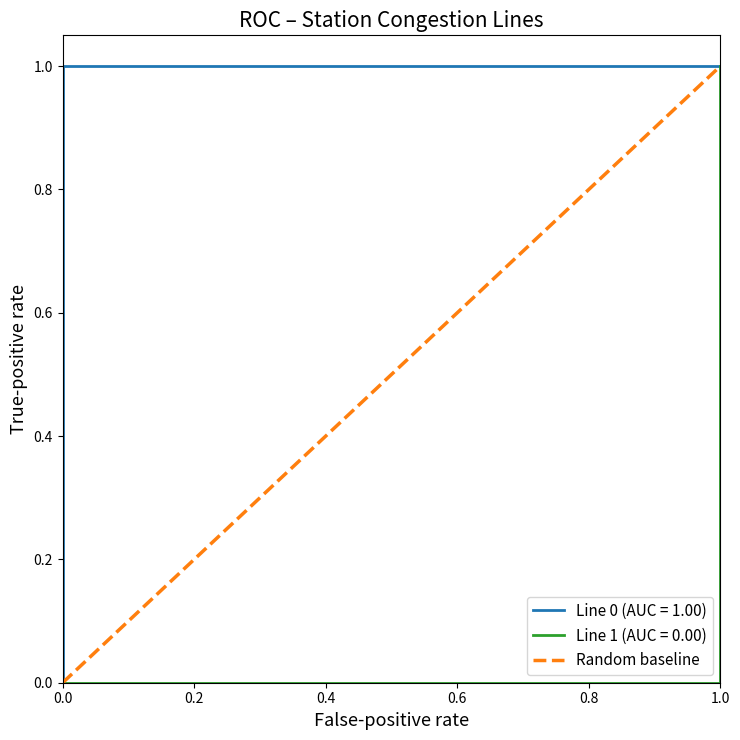

The value at 0.0 is 0. True or false?

False